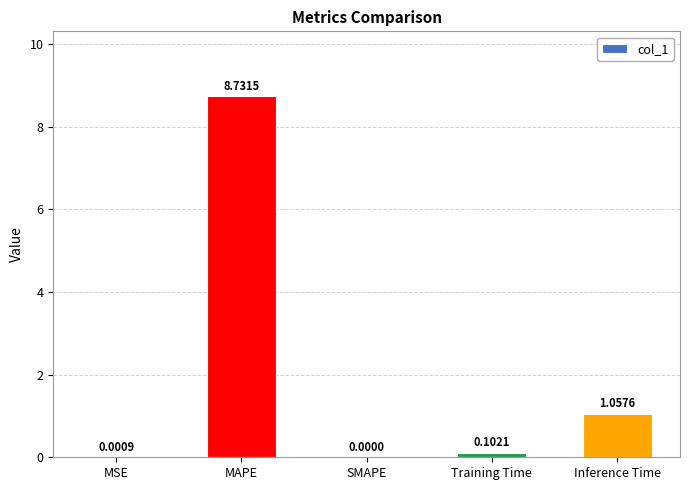

The chart shows a value of 0.7 at Inference Time. True or false?

False